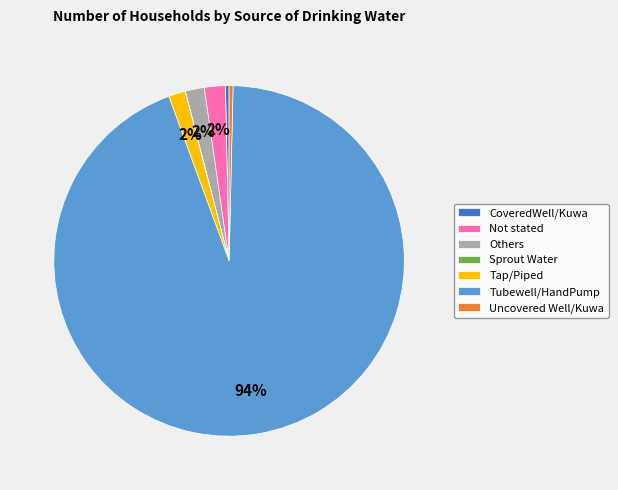

Which category accounts for the majority?

Tubewell/HandPump